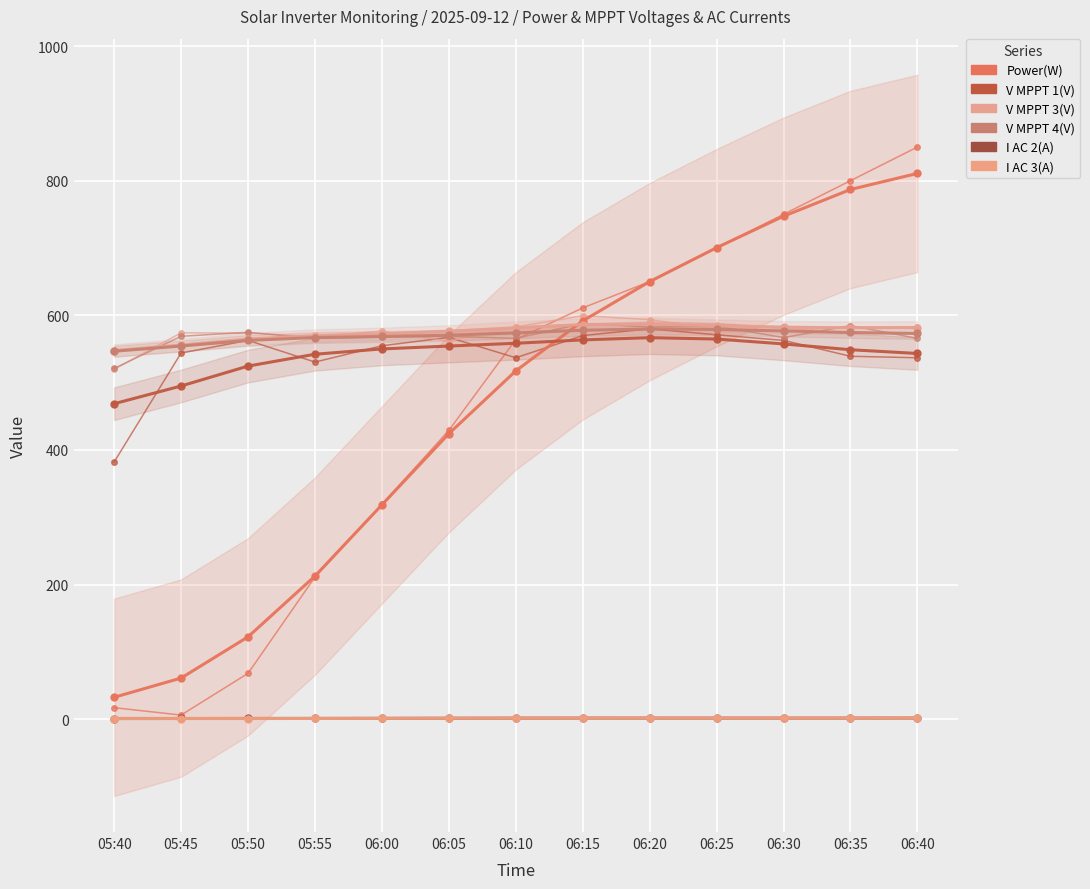

True or false: V MPPT 4(V) and V MPPT 3(V) intersect in this chart.

False